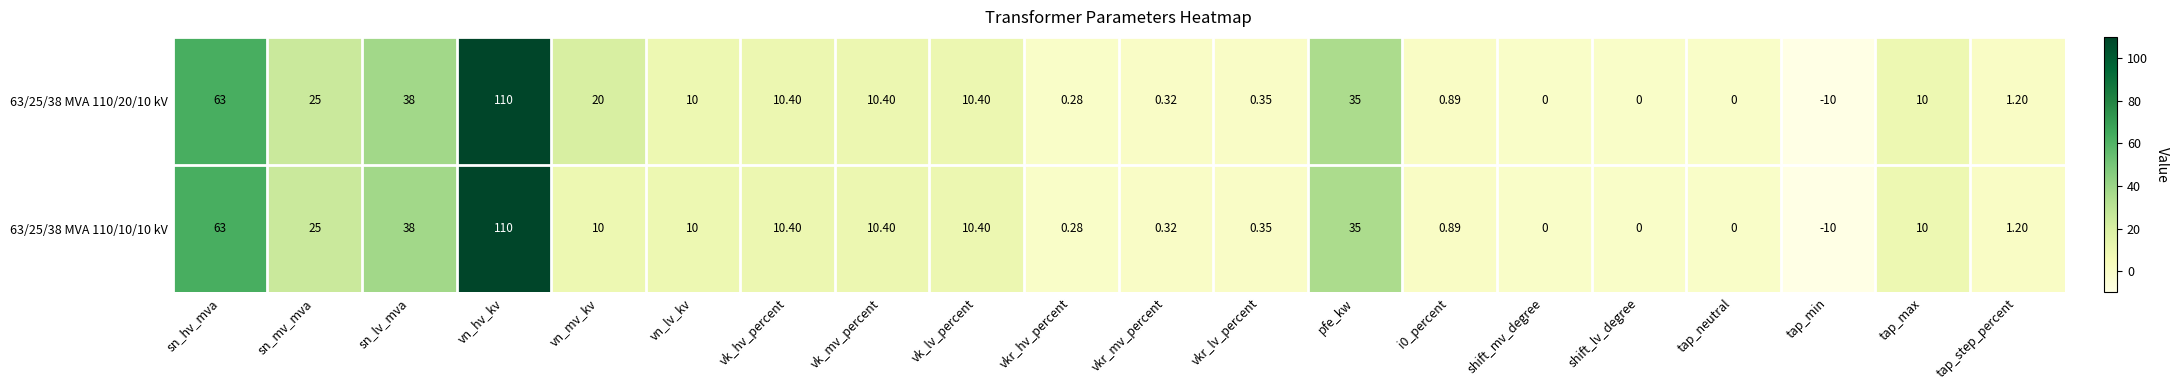

Which category has the lowest value in the 63/25/38 MVA 110/10/10 kV series?

tap_min